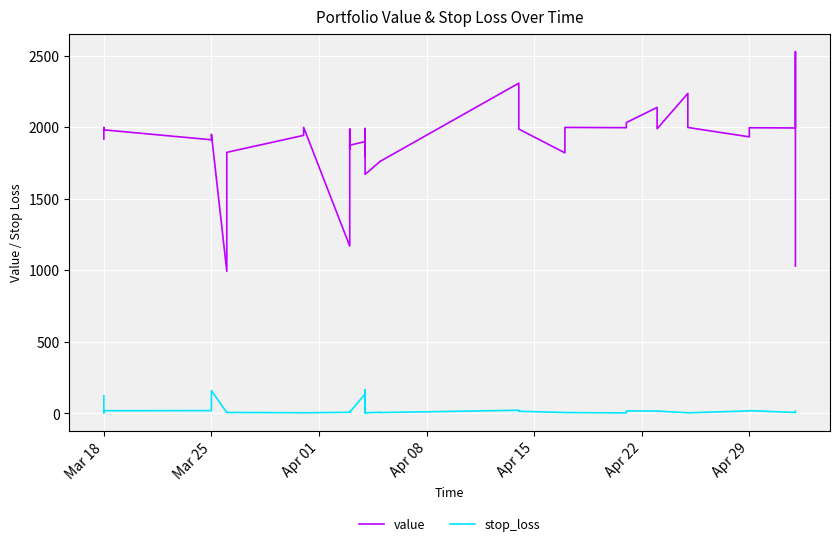

What is the label of the 4th point from the left?

Mar 18